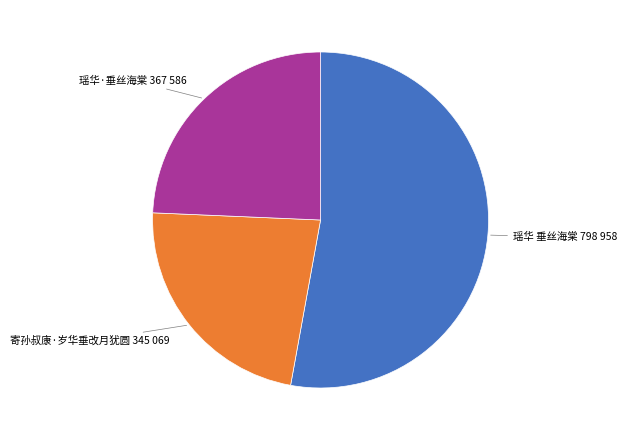

How many segments does this pie chart have?

3